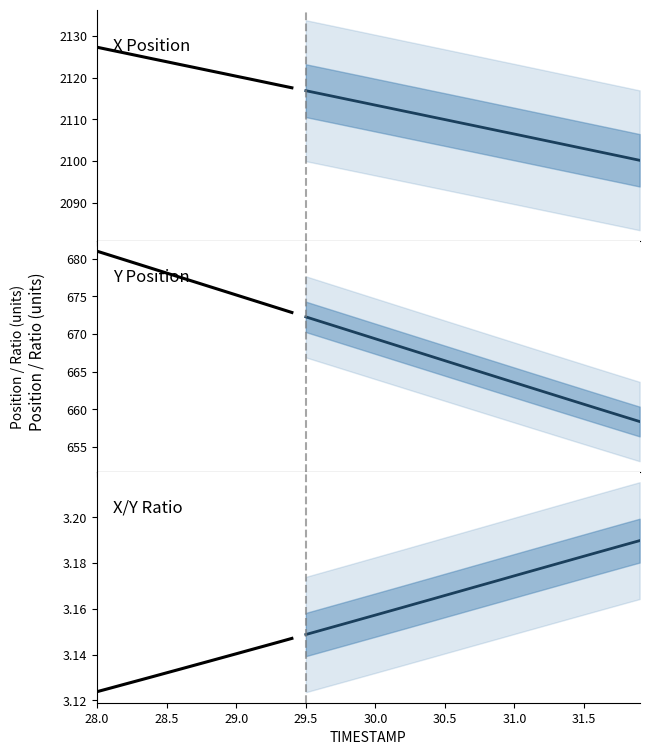

What is the label of the 15th point from the left?

29.4